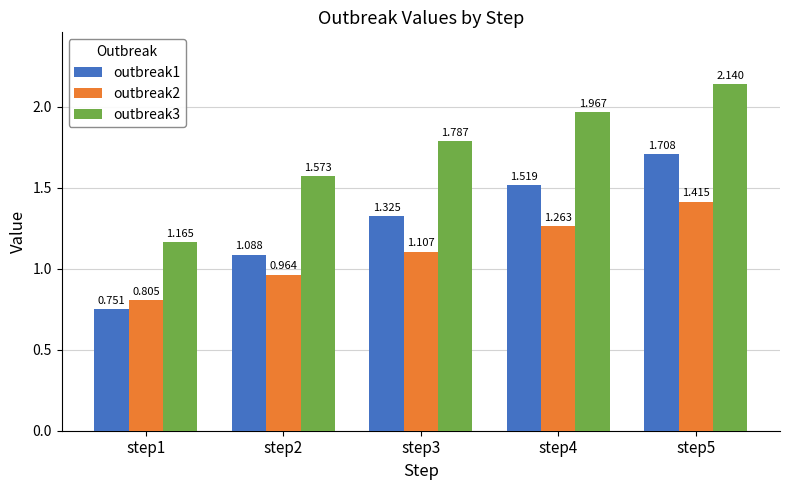

List the labels in order of outbreak3 value, largest first.

step5, step4, step3, step2, step1